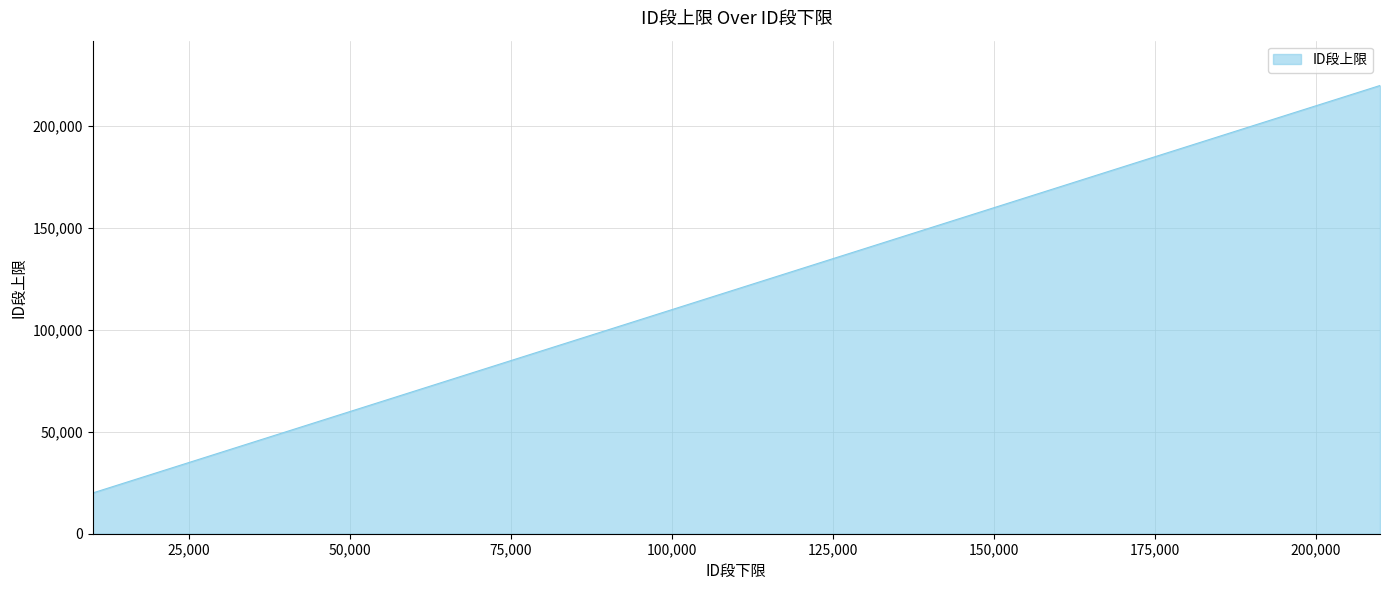

Count the number of categories in the chart.

15